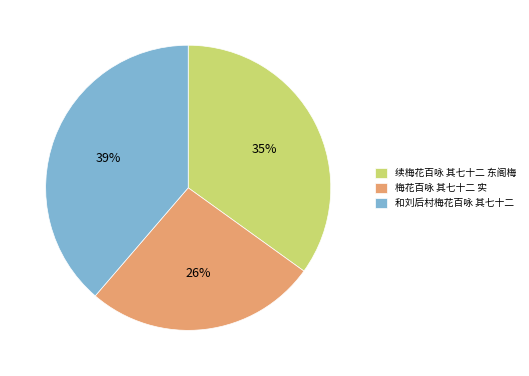

To the nearest percent, what is the average slice percentage?

33%